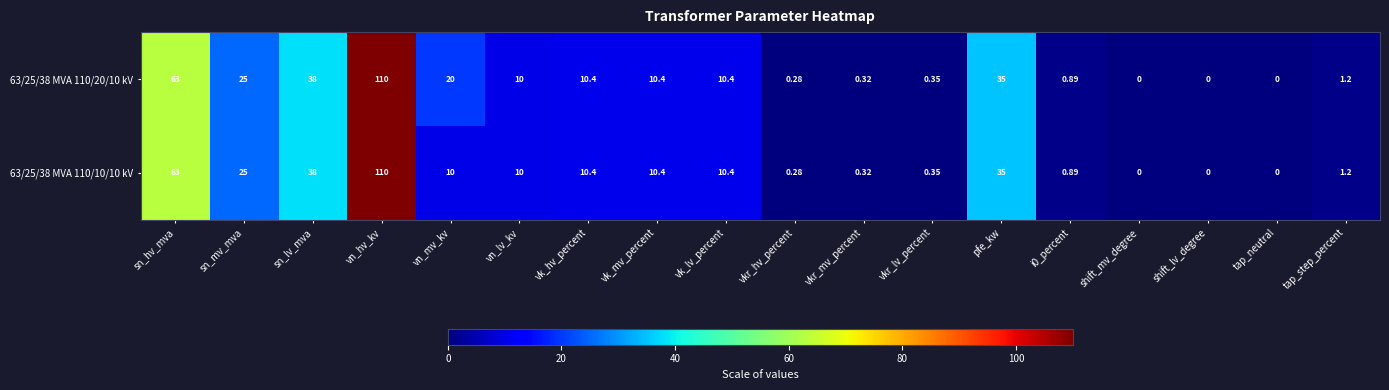

At which category is the sum across all series the highest?

vn_hv_kv